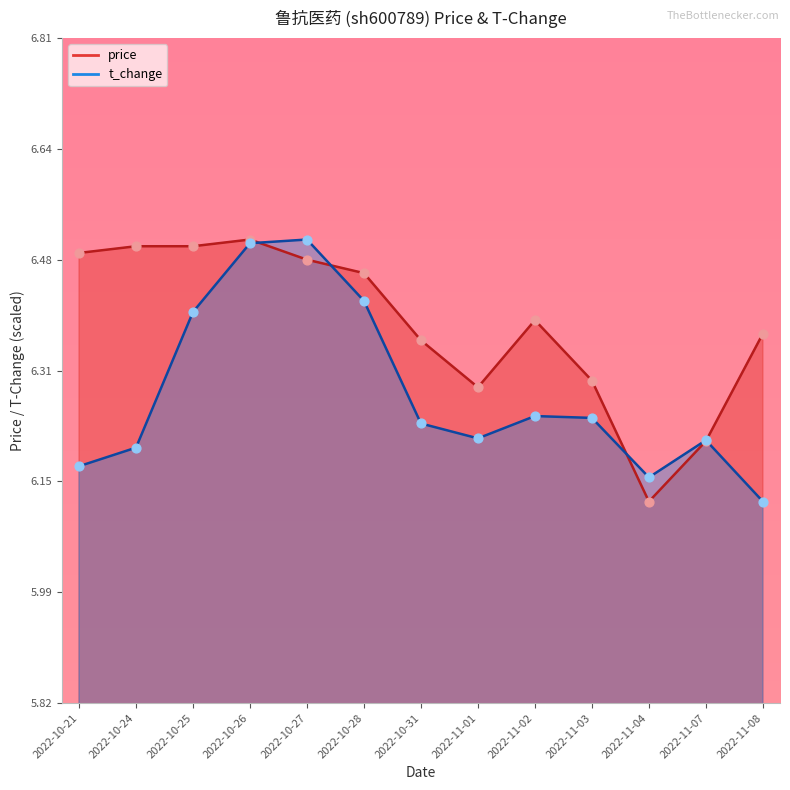

Which series has the largest total across all categories?

price